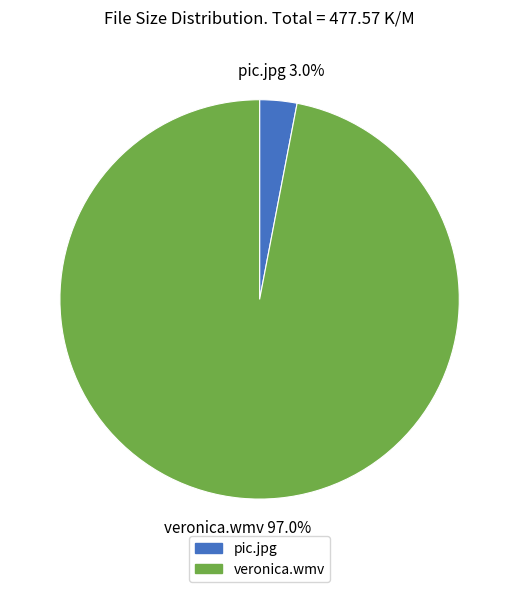

What portion of the pie excludes pic.jpg?

97.0%